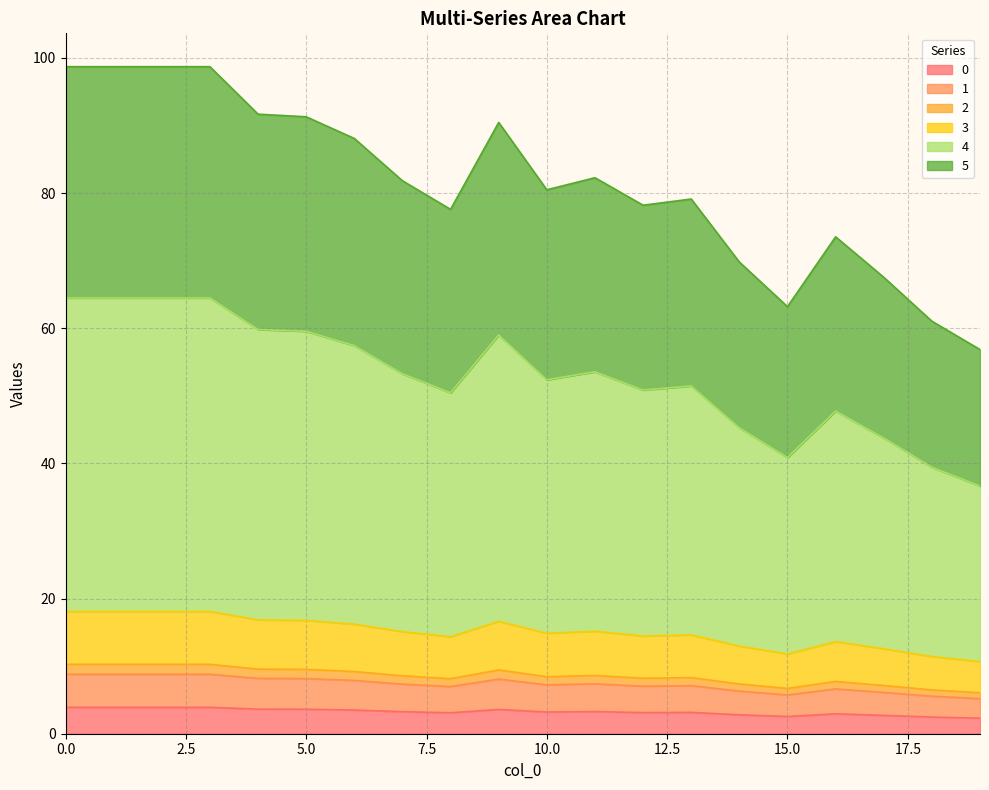

What is the maximum value for 0?

3.9